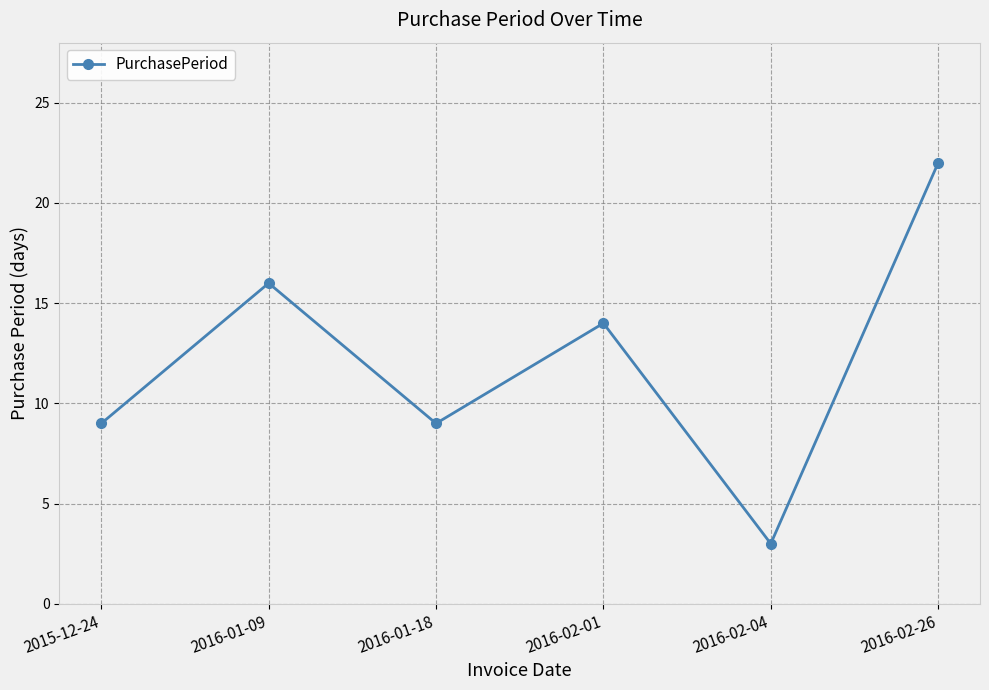

Reading right to left, transcribe all the data shown in this chart.

22	3	14	9	16	9